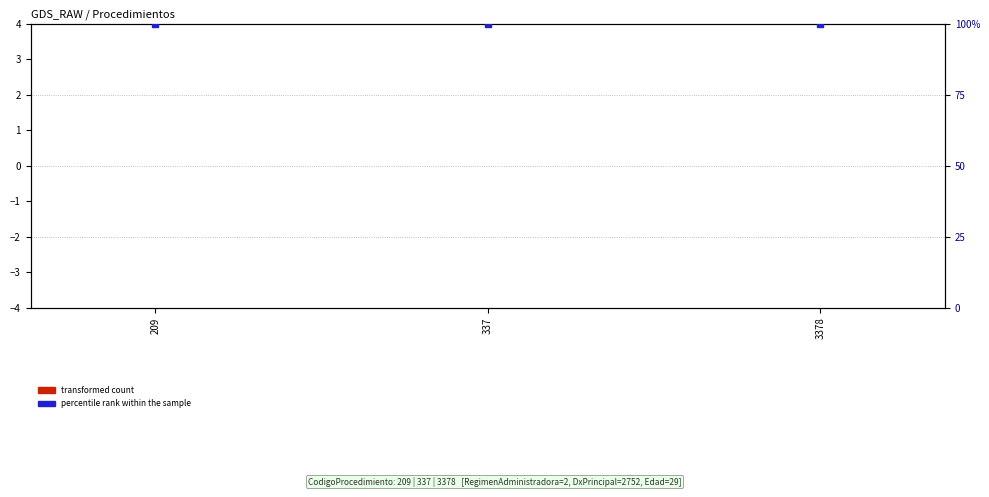

Which series reaches the maximum Y coordinate?

percentile rank within the sample